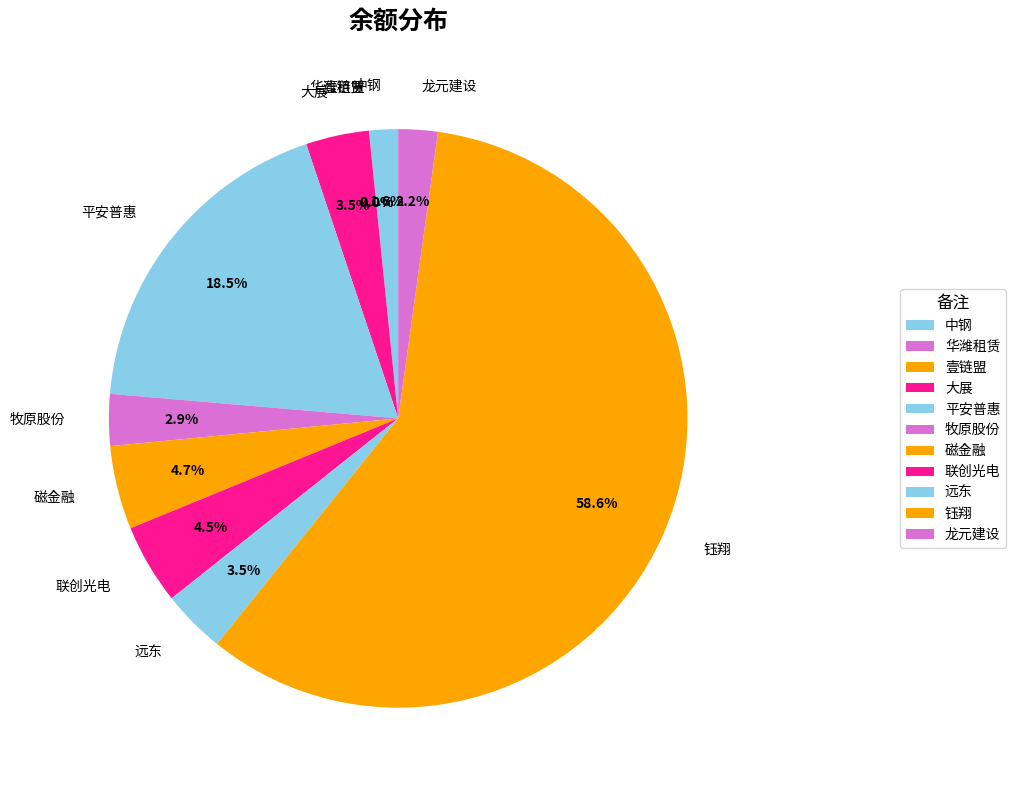

Rank the categories by value from highest to lowest.

钰翔, 平安普惠, 磁金融, 联创光电, 远东, 大展, 牧原股份, 龙元建设, 中钢, 华潍租赁, 壹链盟